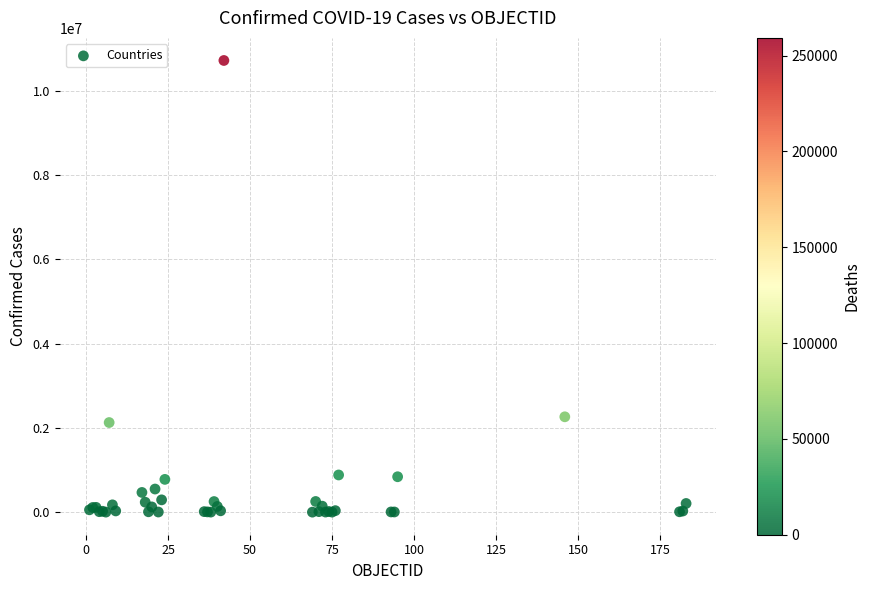

What Y value in the scatter plot is closest to 5359408?

2262646